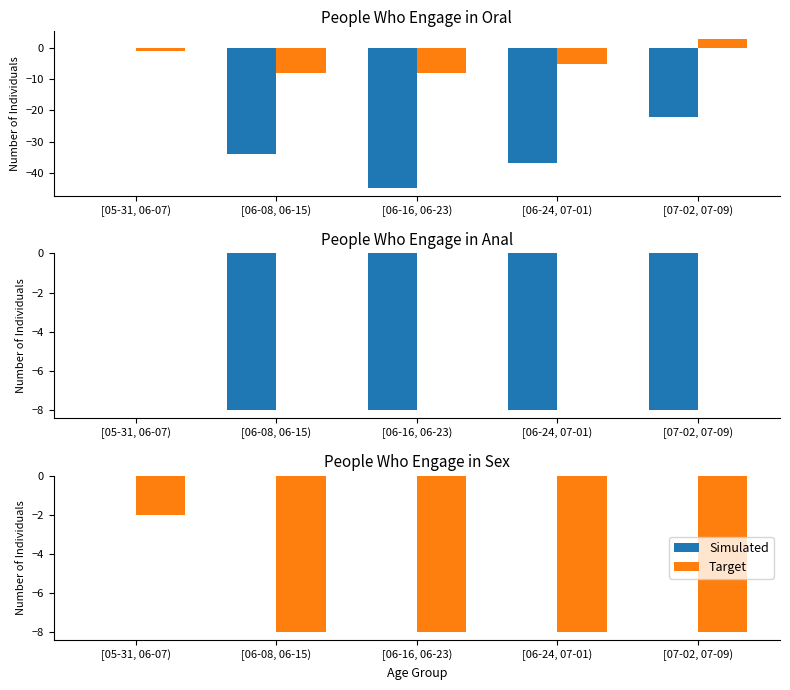

What is the total value across all series at [06-24, 07-01)?

-58